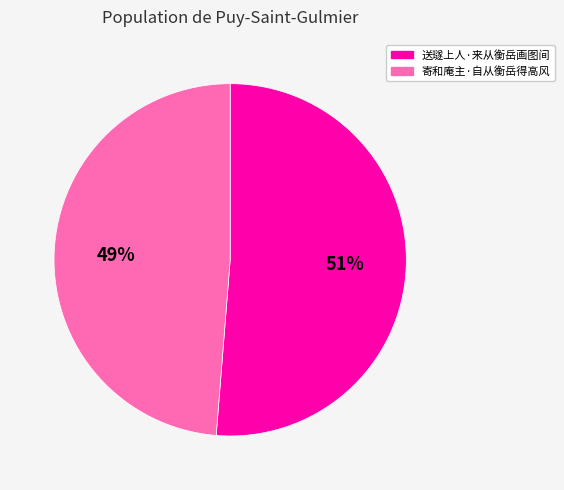

To the nearest percent, what is the average slice percentage?

50%